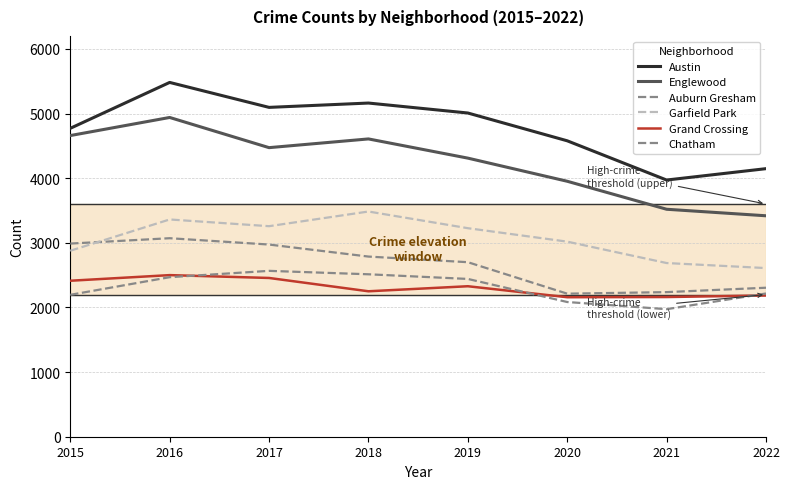

Where does the Grand Crossing series first go above 2328?

2015